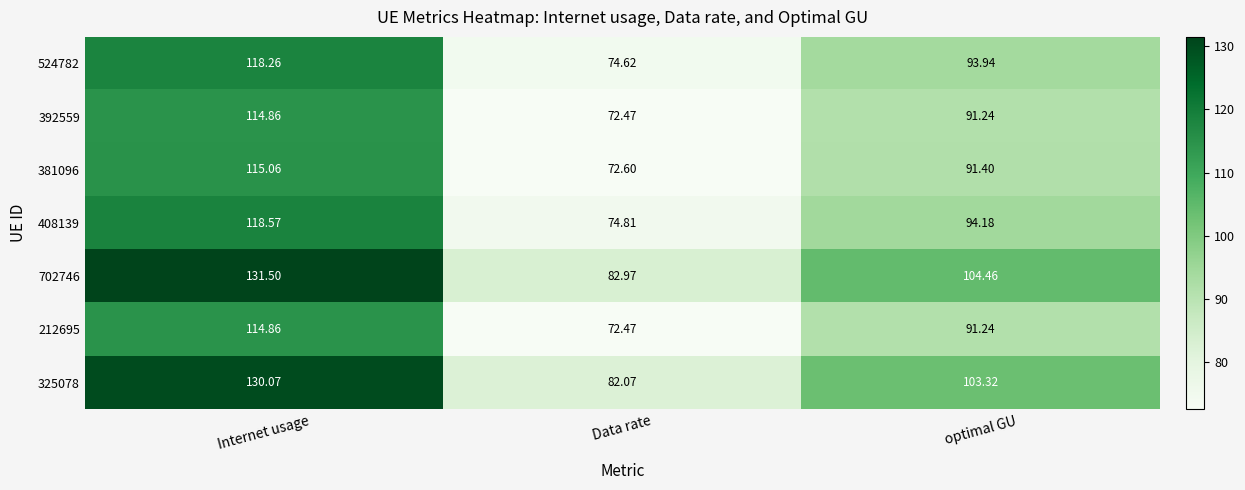

At which category is the sum across all series the highest?

Internet usage